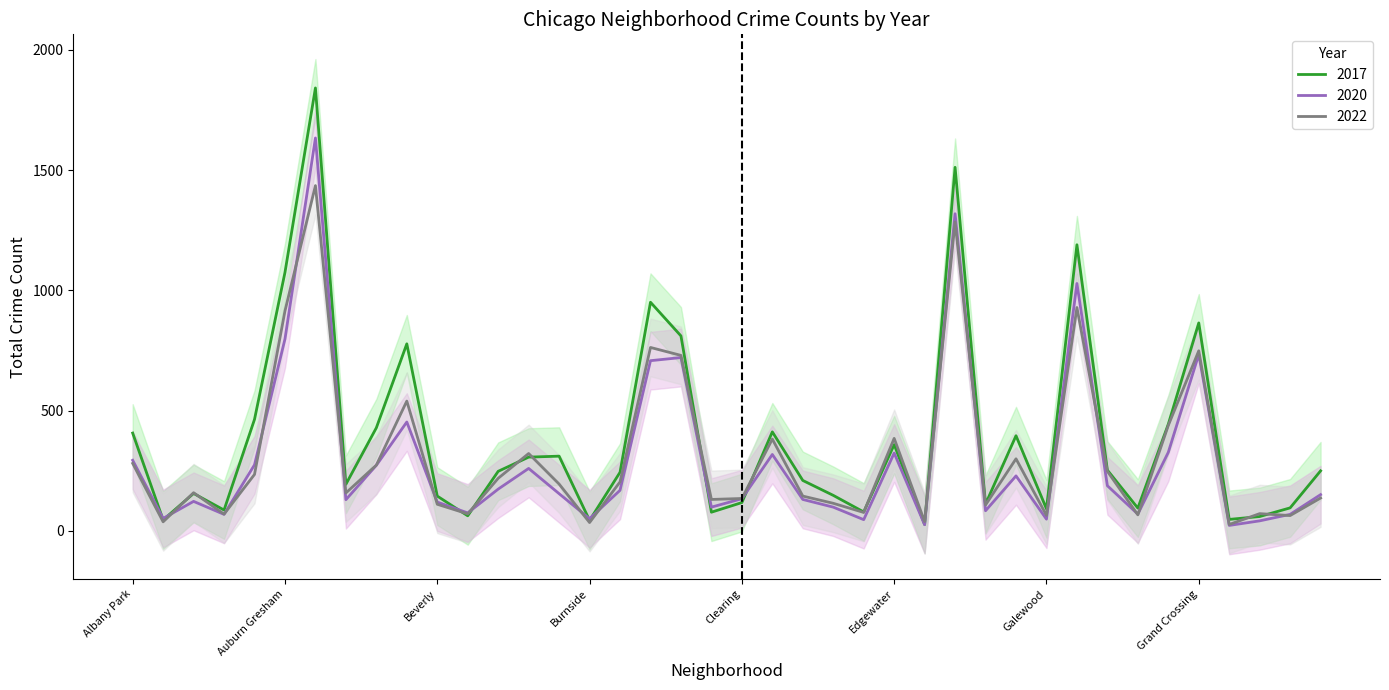

Does the chart display data point markers on the line(s)?

No